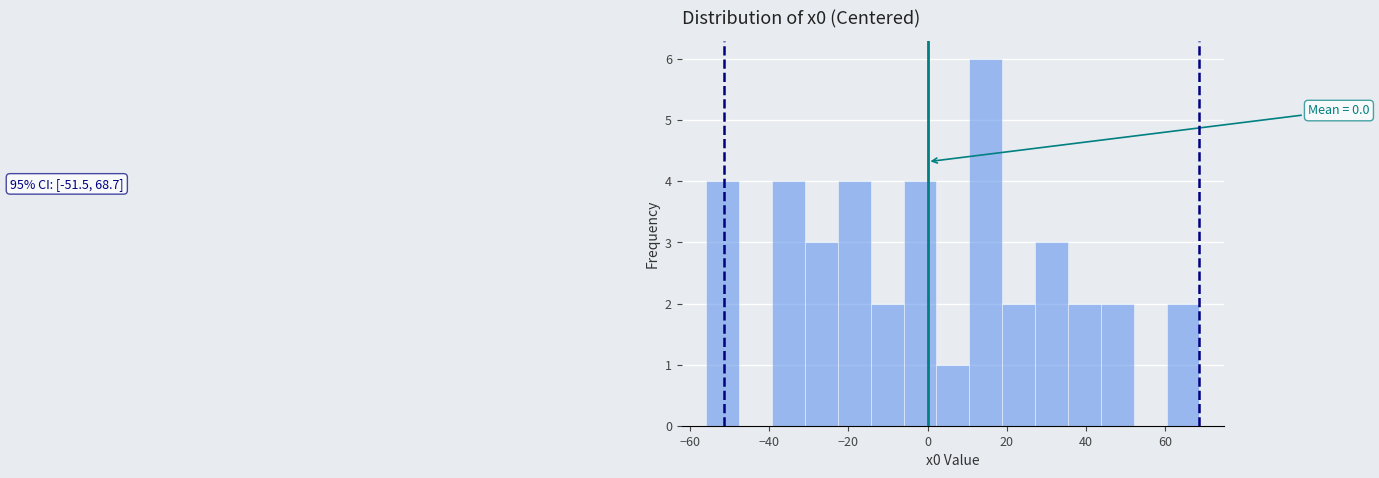

Which range on the x-axis has the tallest bar?

10 to 18